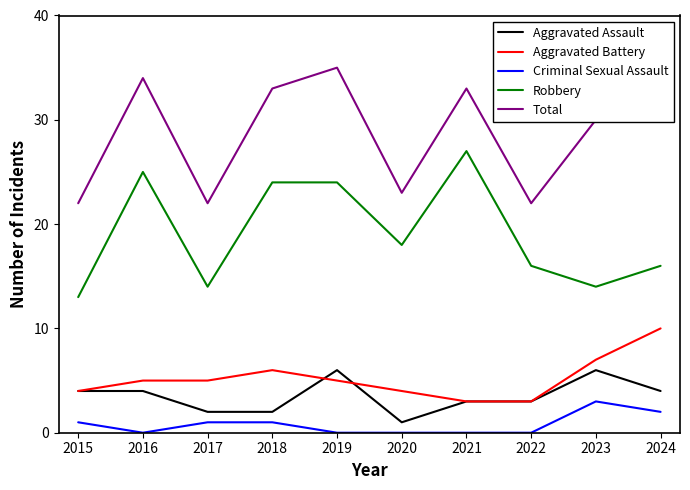

What is the difference between the second highest and minimum values in the Robbery series?

12